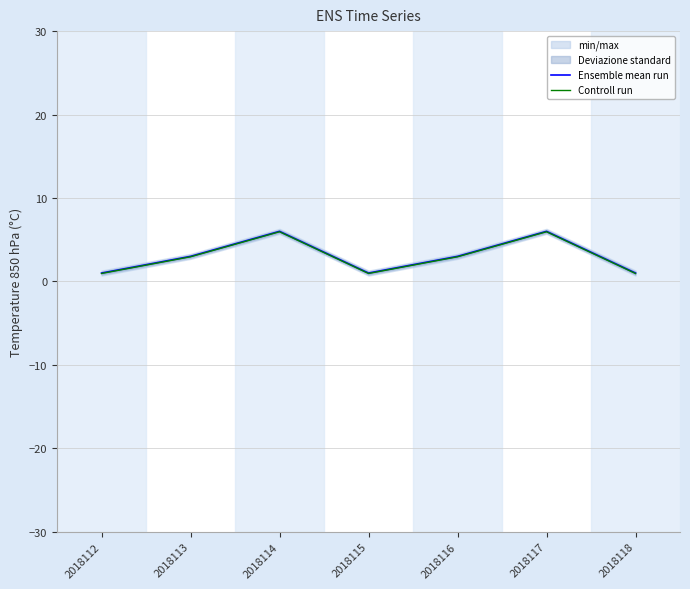

At which category does the chart reach its peak across all series?

2018114